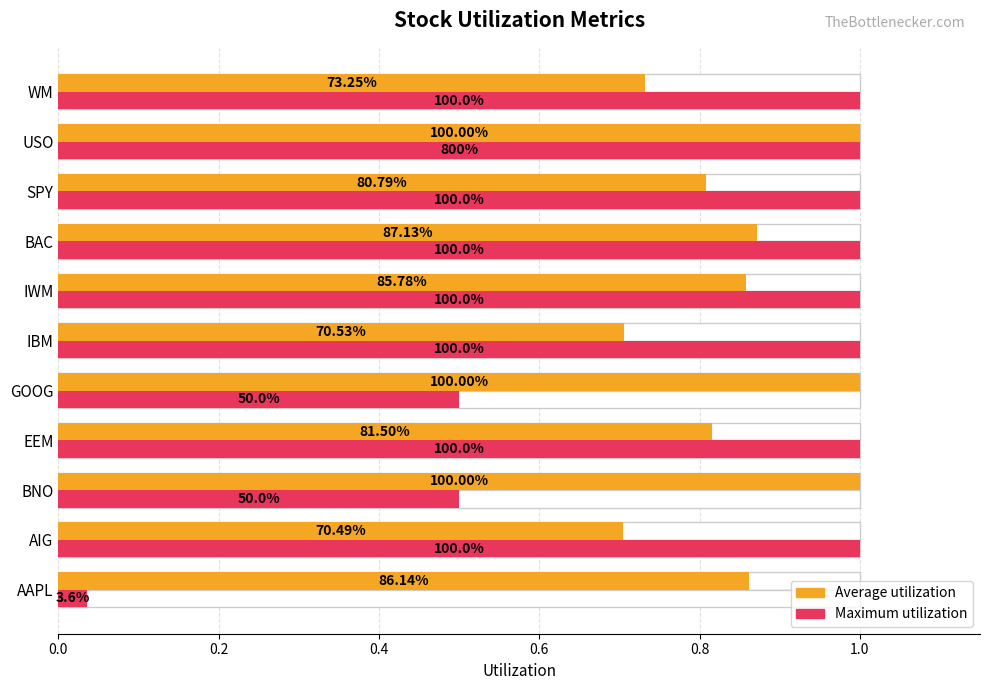

Reading left to right, extract all data points from this chart.

Average utilization: 0.9	0.7	1.0	0.8	1.0	0.7	0.9	0.9	0.8	1.0	0.7
Maximum utilization: 0.0	1.0	0.5	1.0	0.5	1.0	1.0	1.0	1.0	1.0	1.0